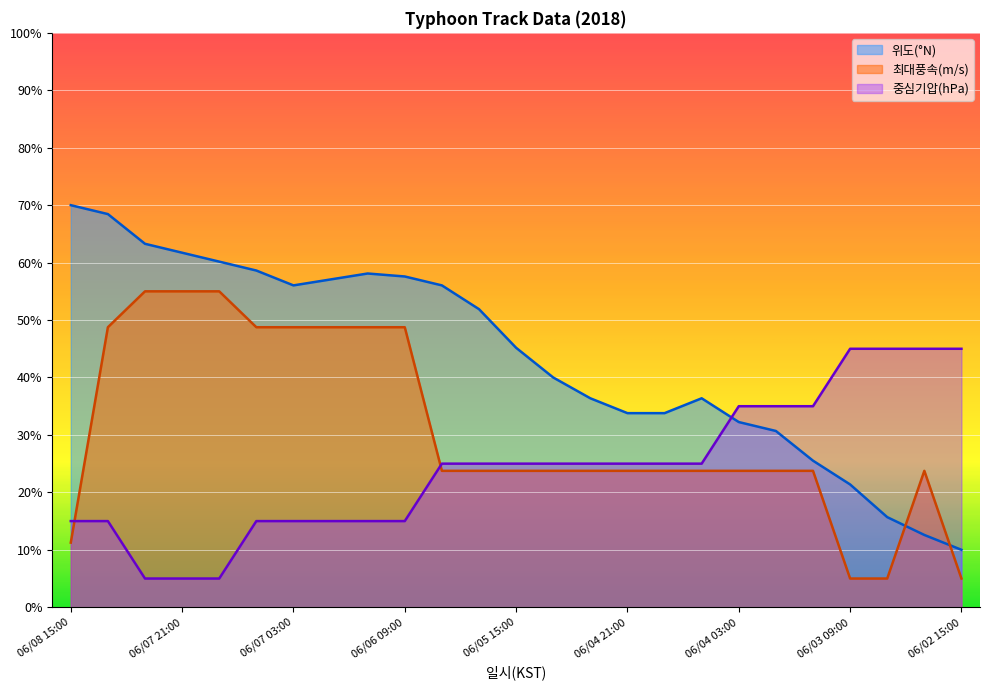

In 위도(°N), how many points are higher than both neighbors (excluding endpoints)?

2